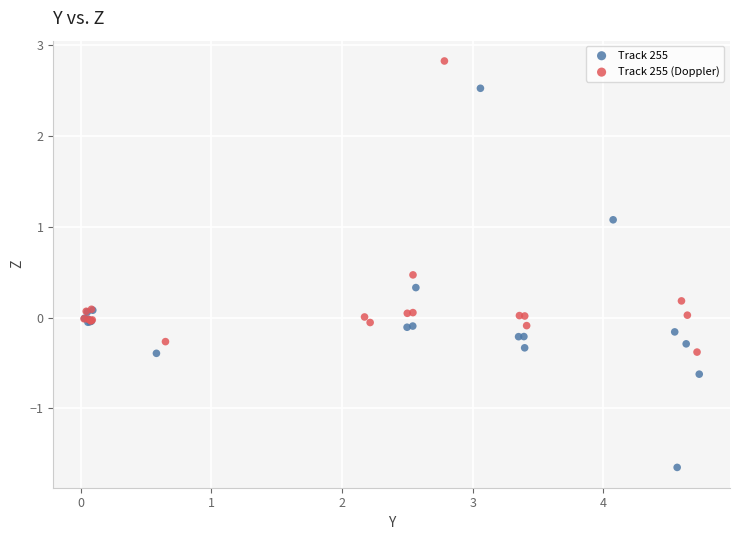

Which series reaches the maximum Y coordinate?

Track 255 (Doppler)